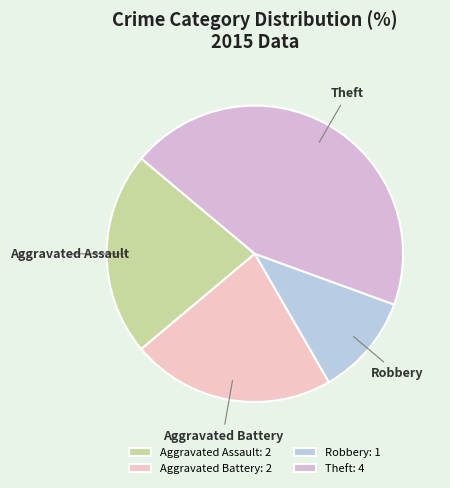

Is there a majority slice in this chart?

No